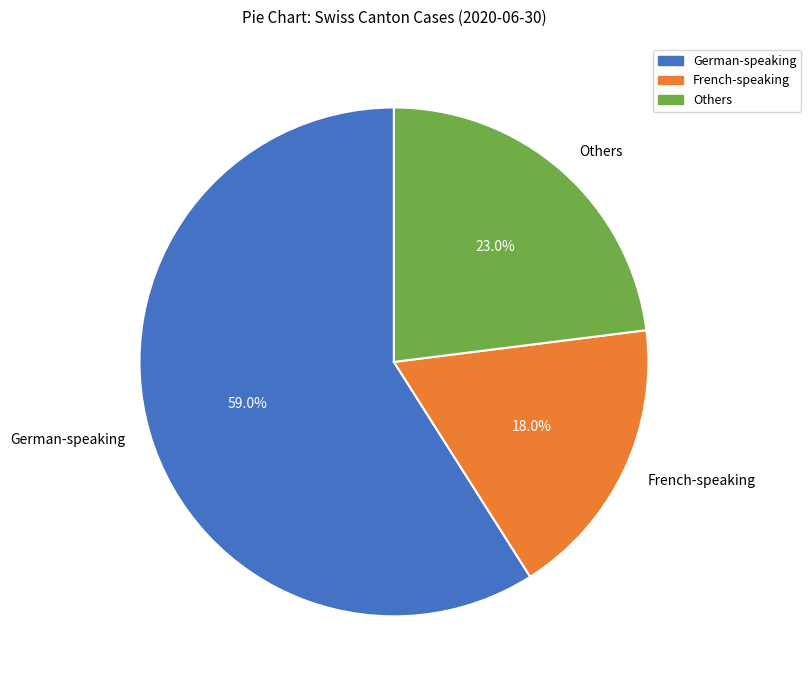

How many slices are in this pie chart?

3